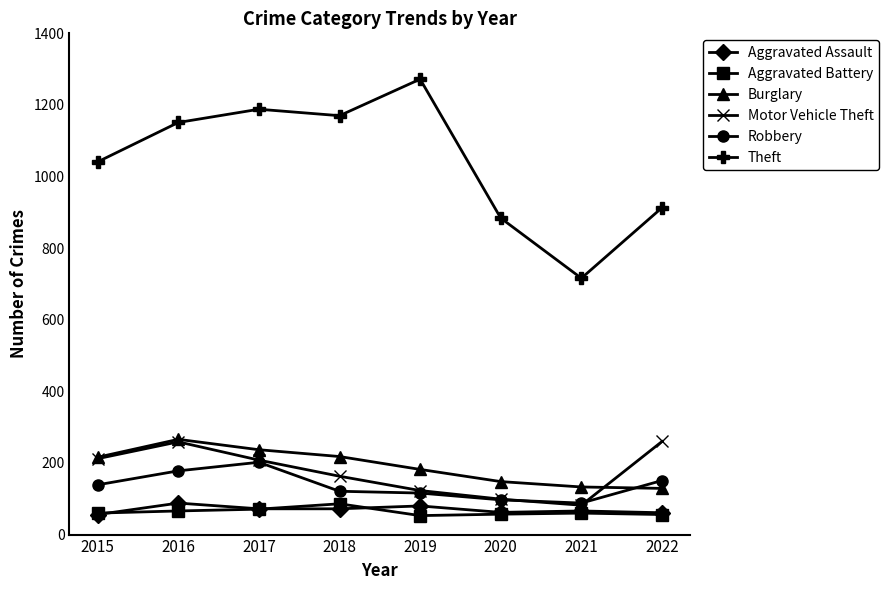

How many series are shown in this chart?

6